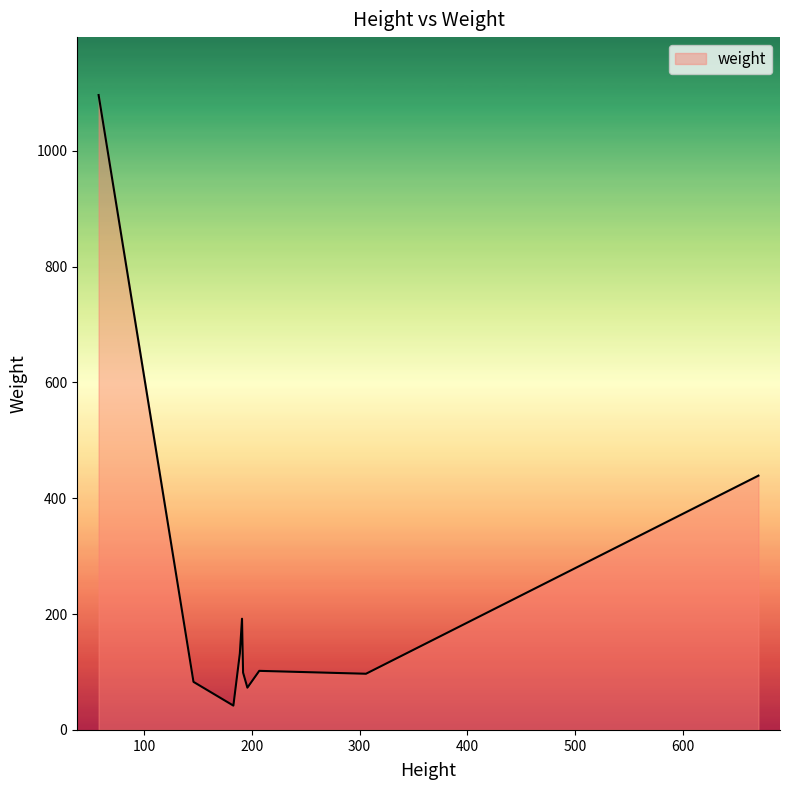

List the labels in order of value, largest first.

58, 670, 670, 191, 189, 207, 192, 306, 146, 196, 183